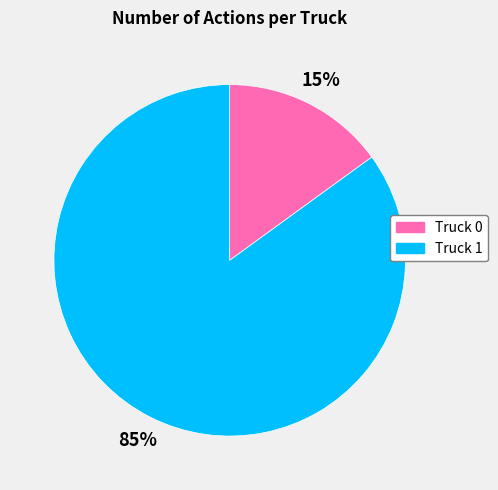

To the nearest percent, what portion does Truck 1 represent?

85%